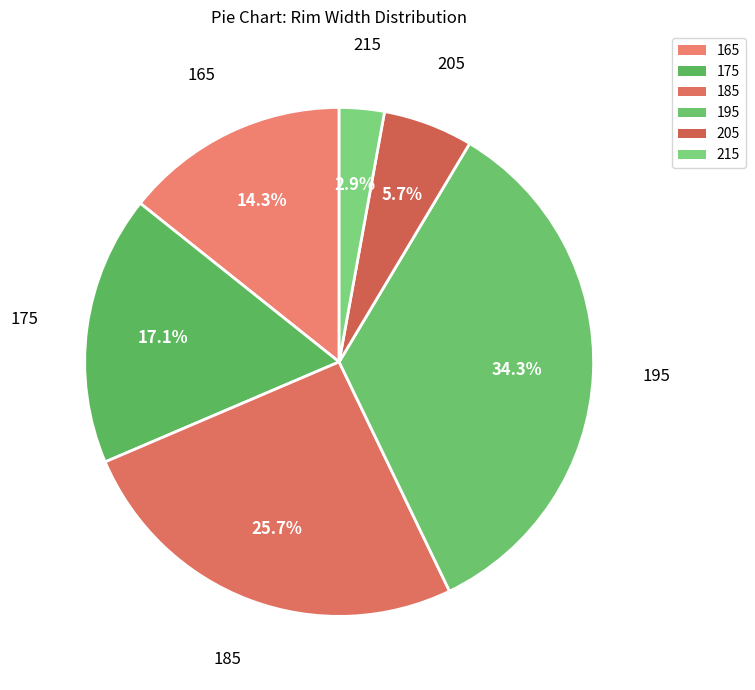

Between 175 and 165, which is larger?

175